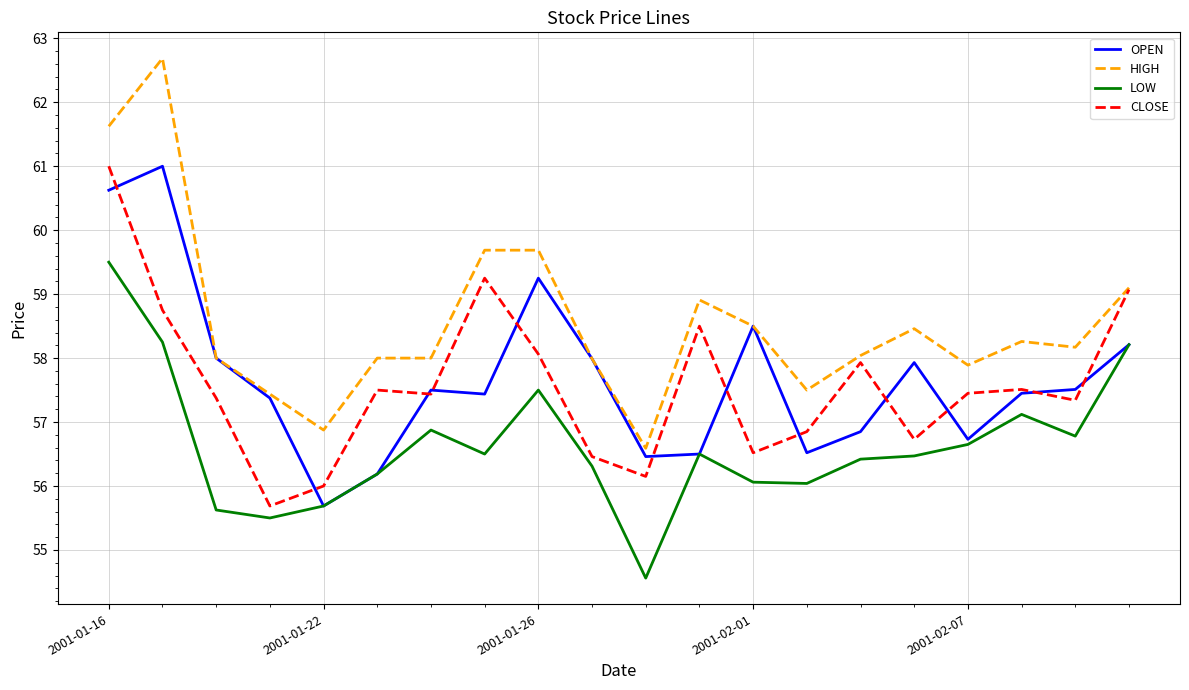

Which series has the largest total across all categories?

HIGH